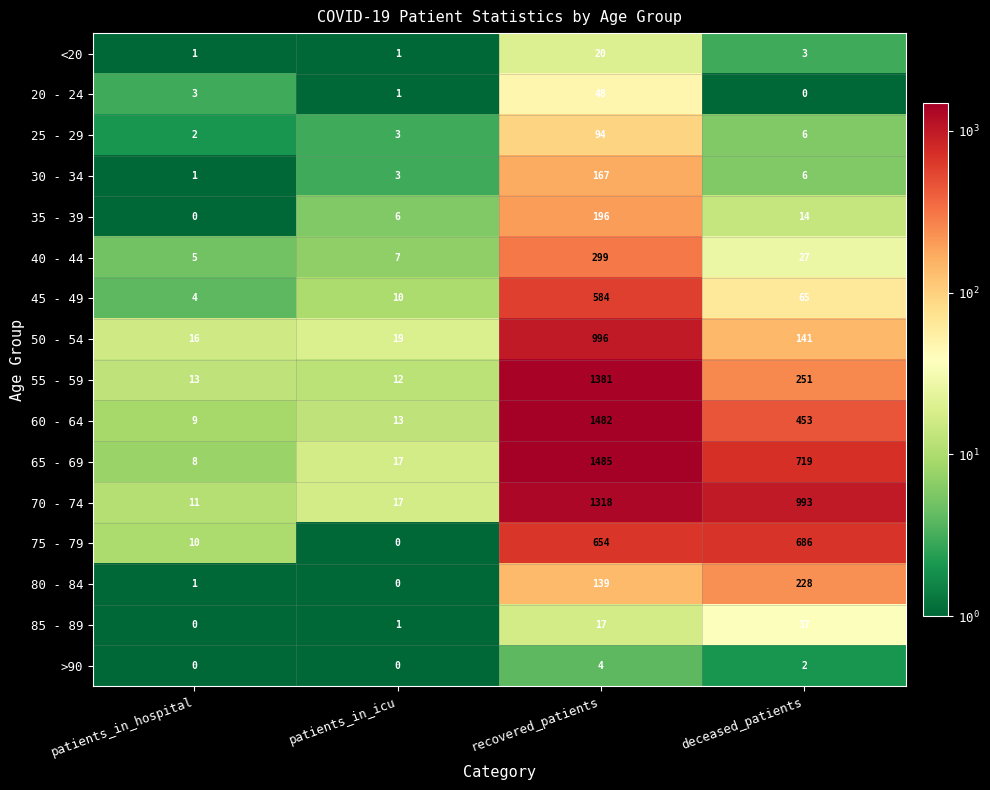

Is it true that 85 - 89 equals 1 at patients_in_icu?

True